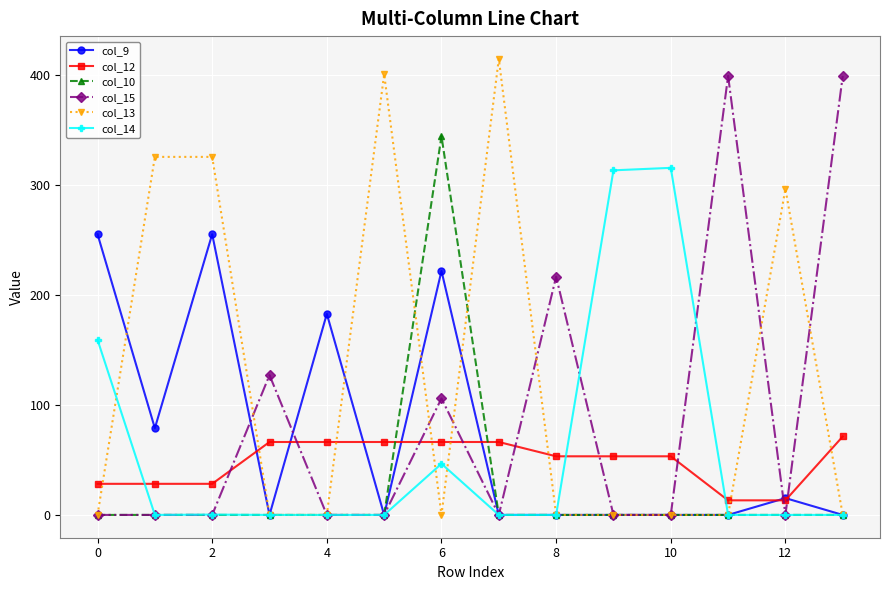

Which series has the largest total across all categories?

col_13